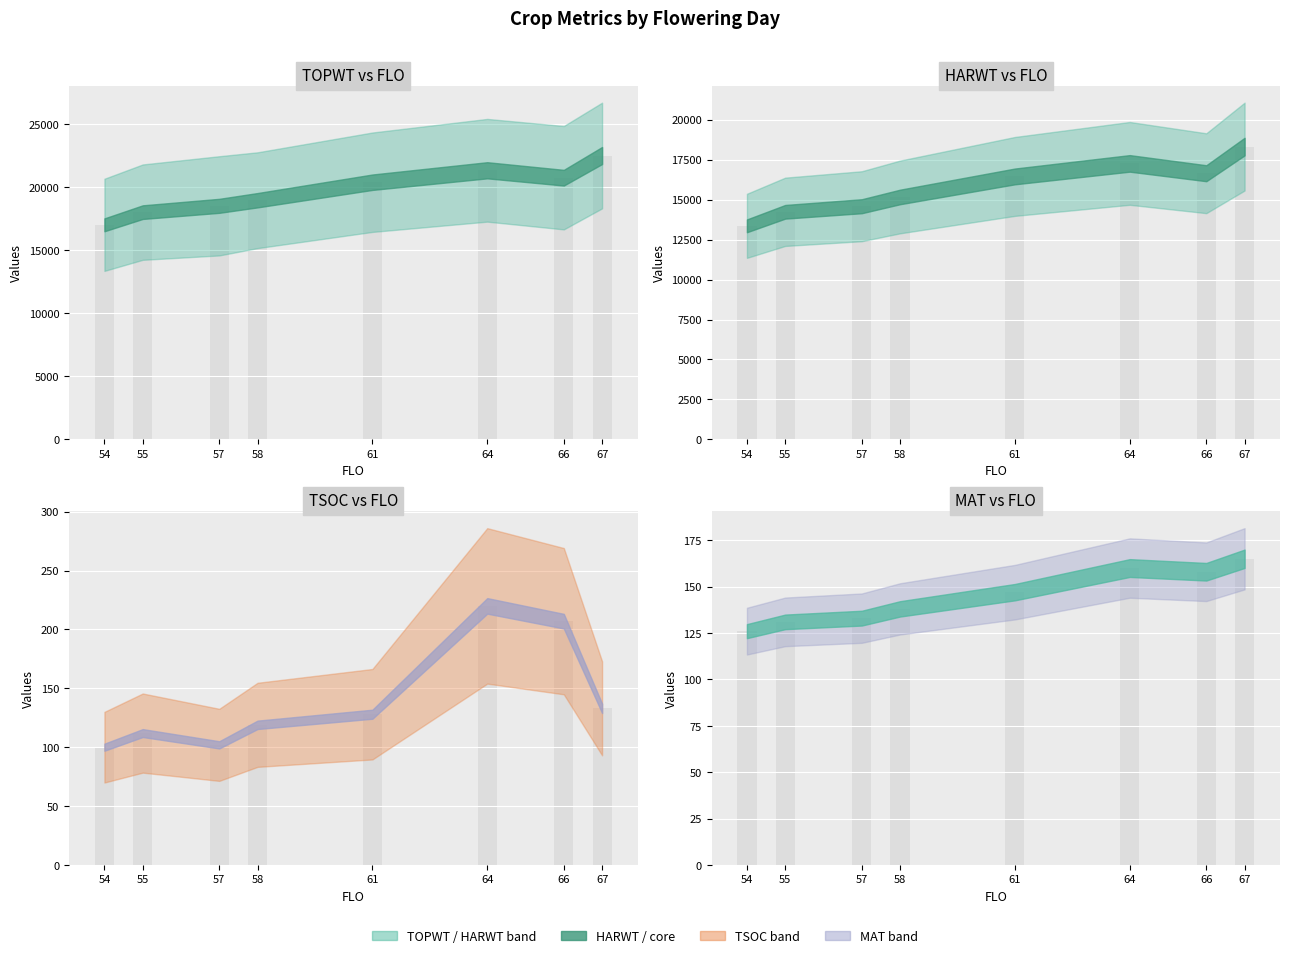

Rank the categories by HARWT value from lowest to highest.

54, 55, 57, 58, 61, 66, 64, 67